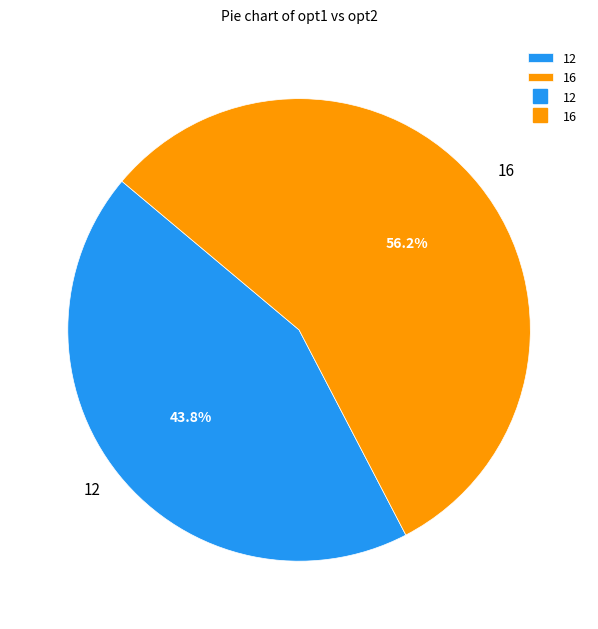

Does 16 account for over 50% of the chart?

Yes